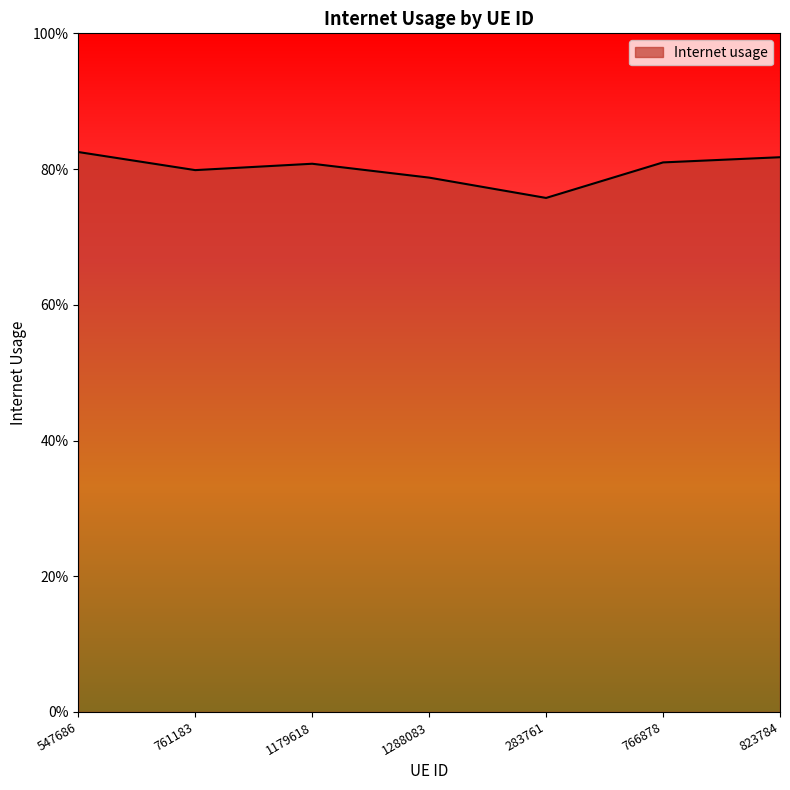

What is the label of the 5th point from the right?

1179618